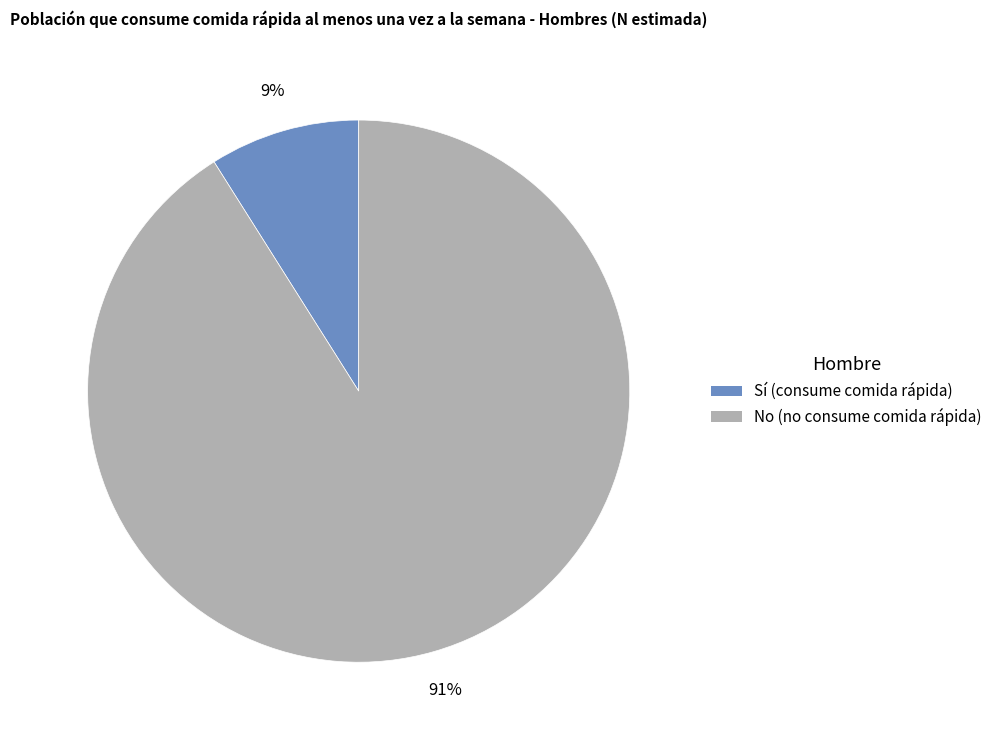

To the nearest percent, what is the average slice percentage?

50%